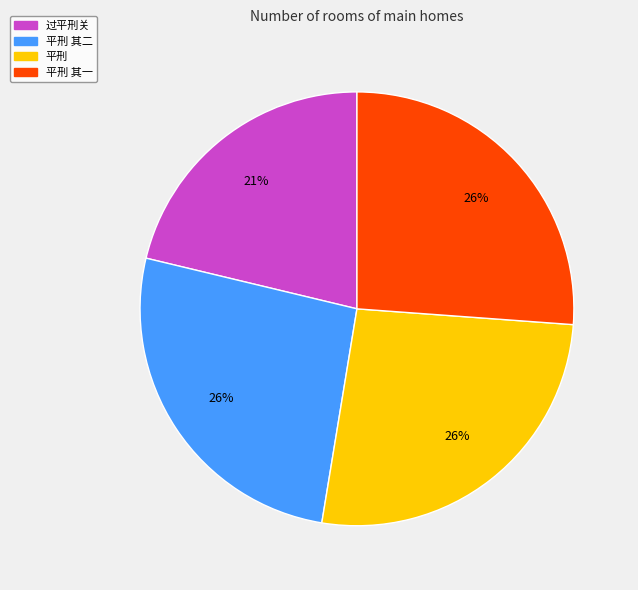

To the nearest percent, what is the average slice percentage?

25%